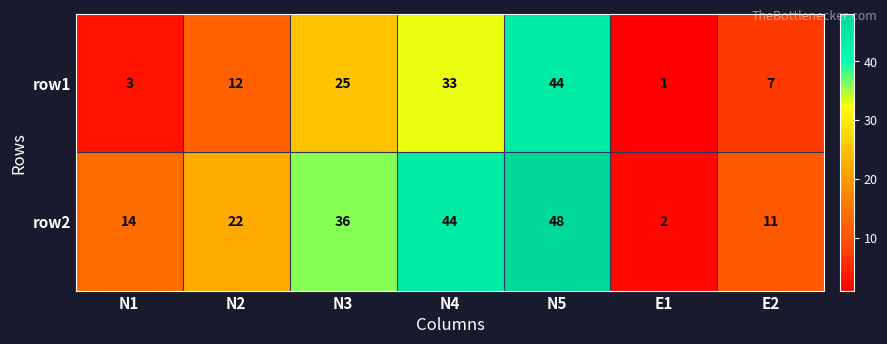

Rank the series by their maximum value, from lowest to highest.

row1, row2